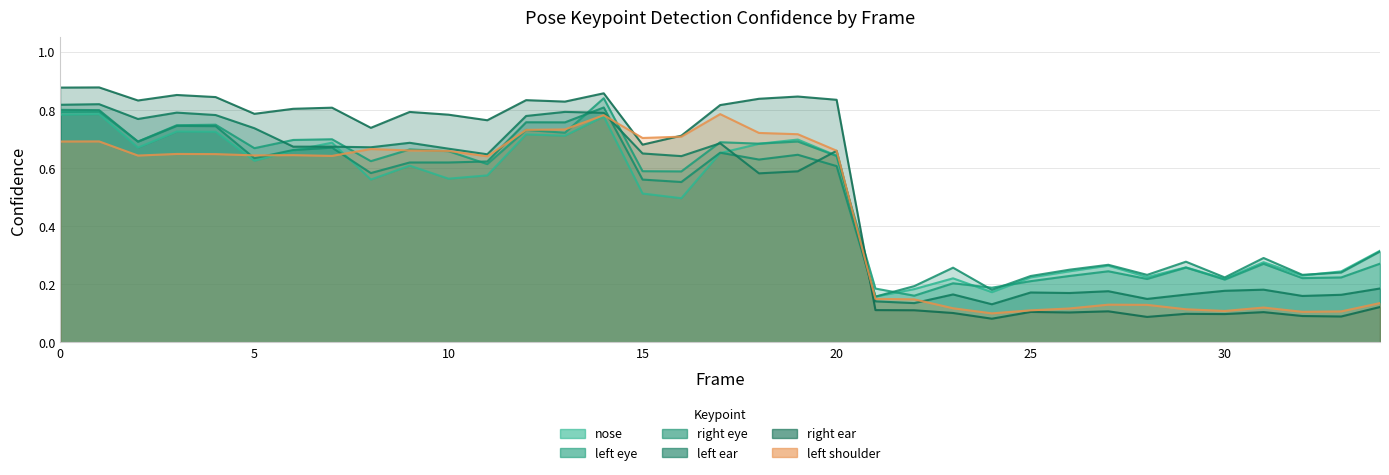

How many times do a_left_shoulder_confidence and a_left_eye_confidence cross each other?

6